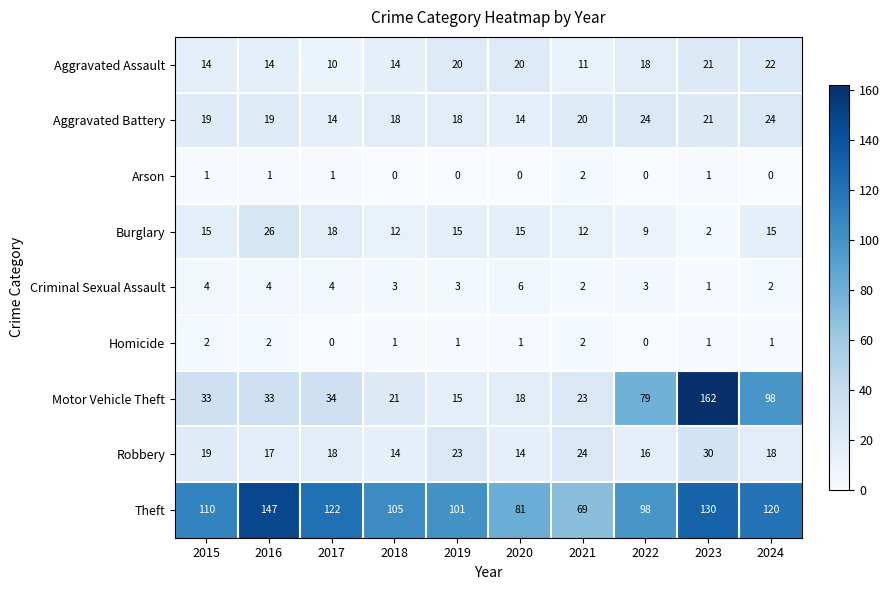

Count the Aggravated Battery values in the range 18 to 21.

6